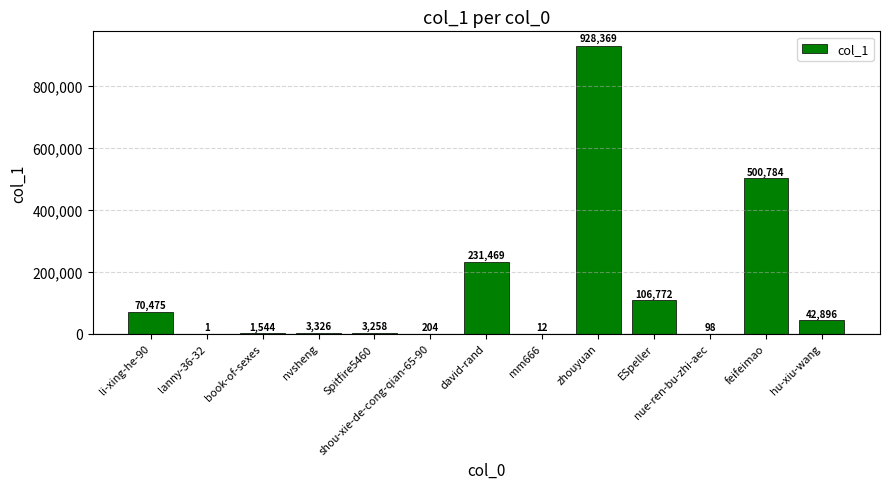

Which category has the highest value across all series?

zhouyuan